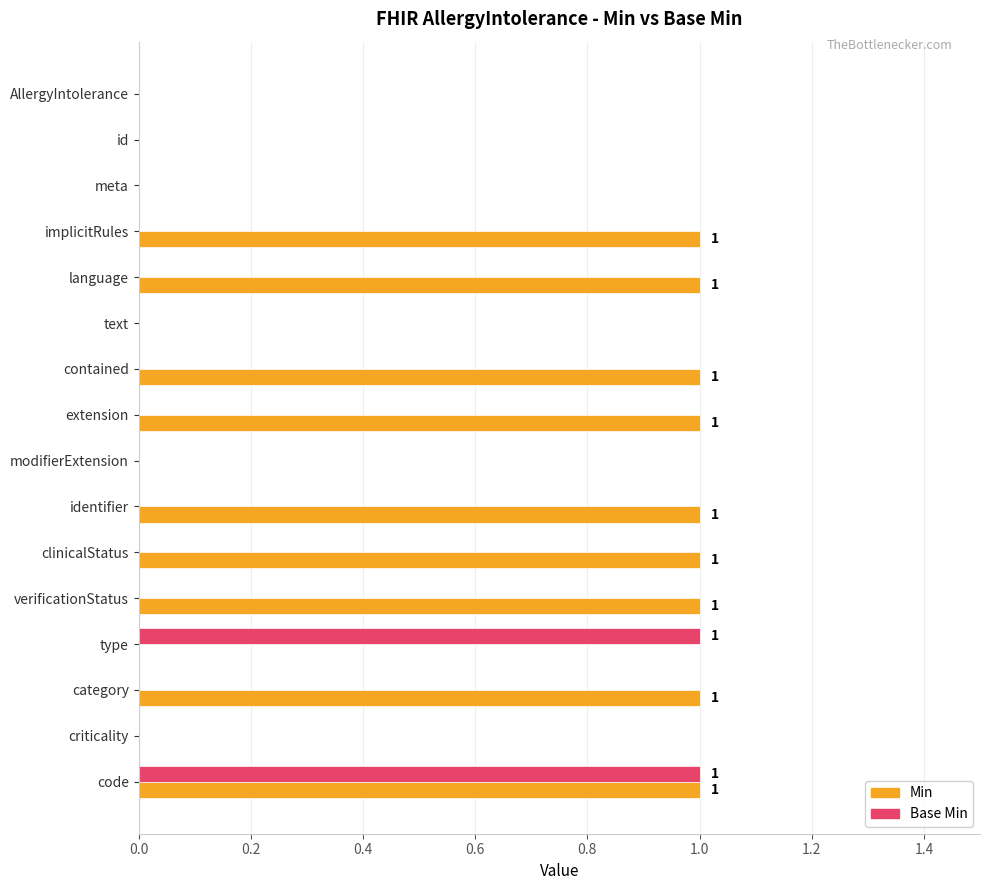

Is the value of Min at text greater than the value of Base Min at code?

No